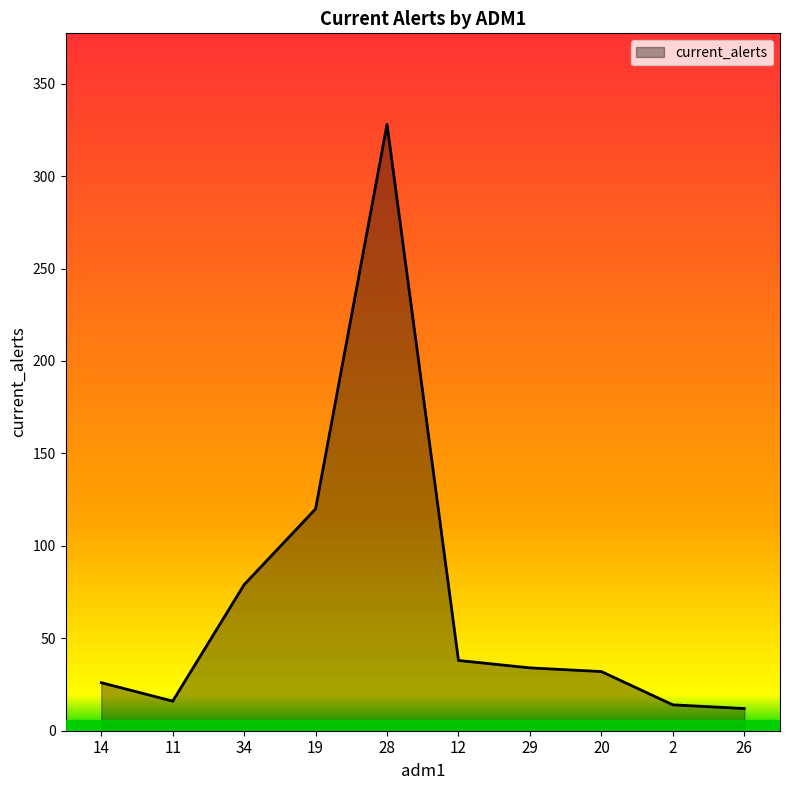

The chart shows a value of 14 at 2. True or false?

True